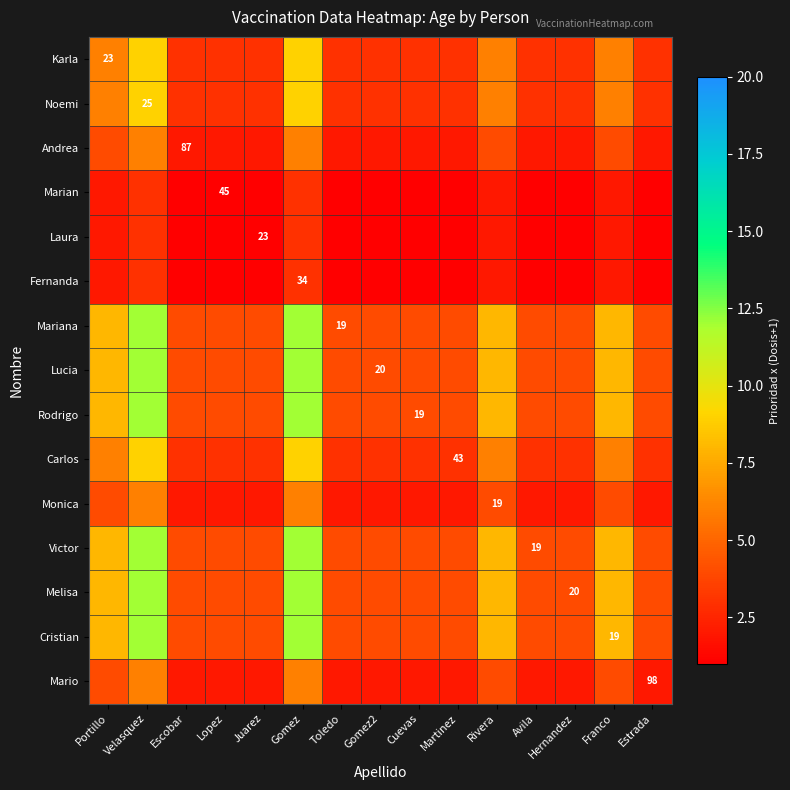

The value of Mariana at Toledo is 11. True or false?

False